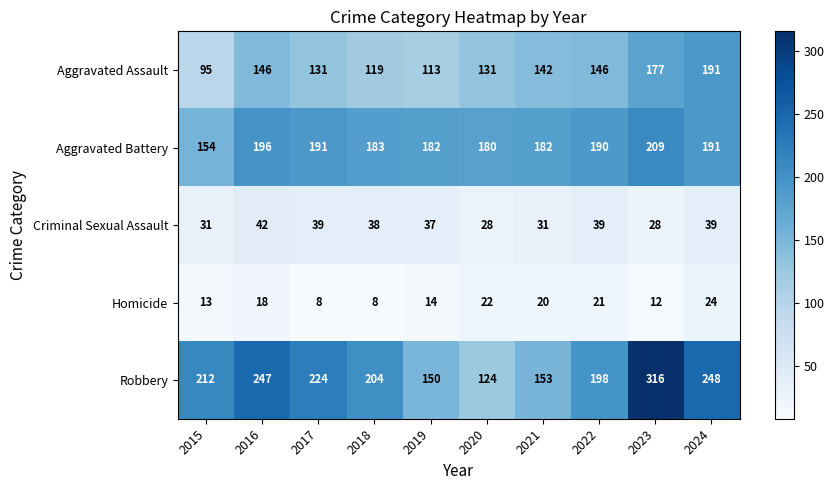

The Aggravated Battery series shows 316 at 2020. True or false?

False